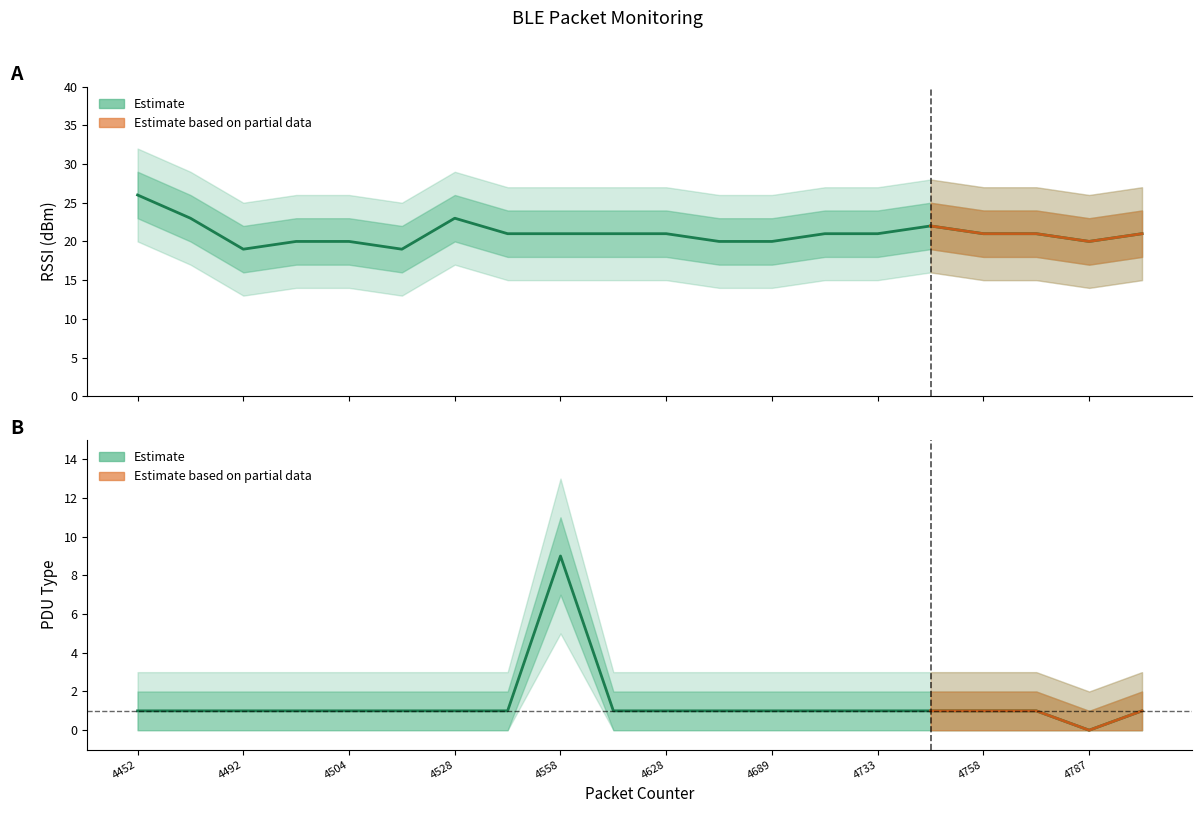

What is the difference between the maximum and minimum values in the PDUType series?

9